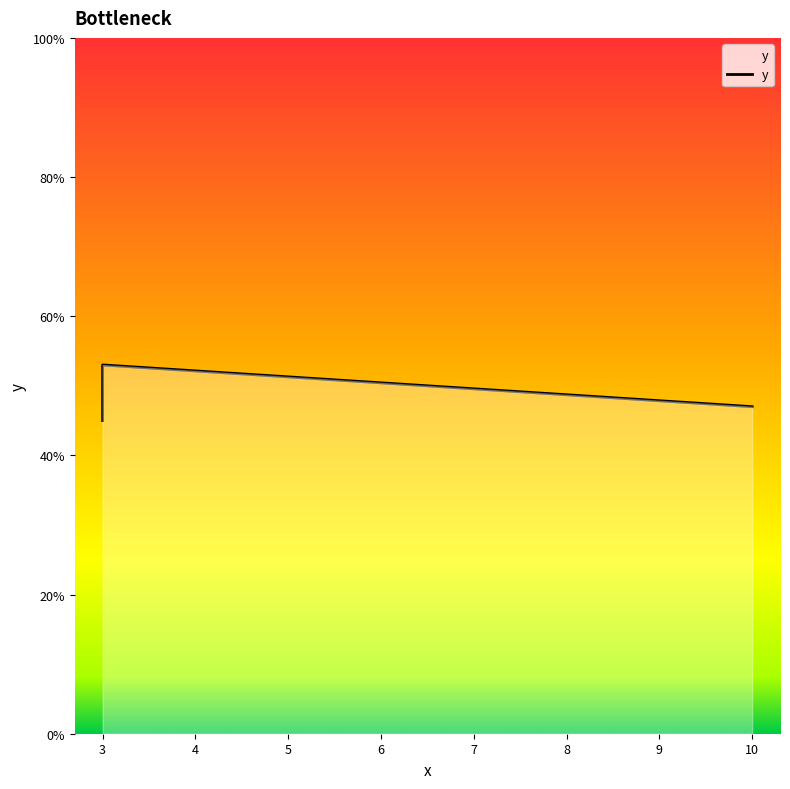

What is the difference between the maximum and second lowest values?

6